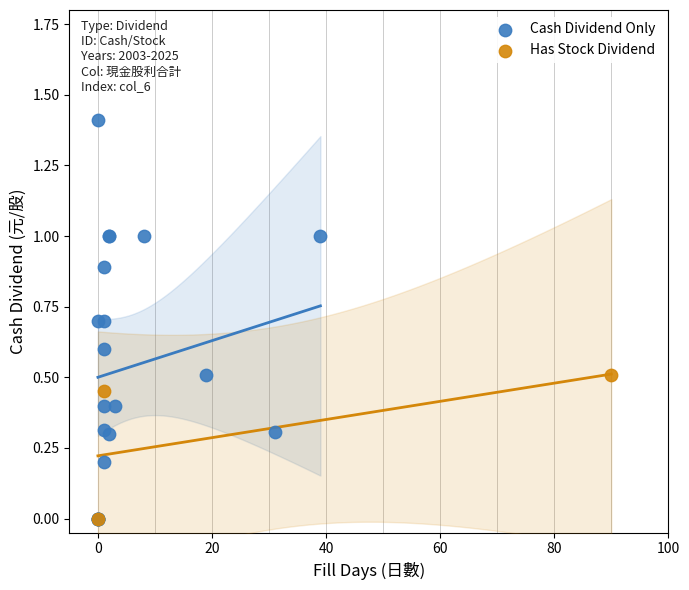

Which series has the widest spread of Y values?

Cash Dividend Only